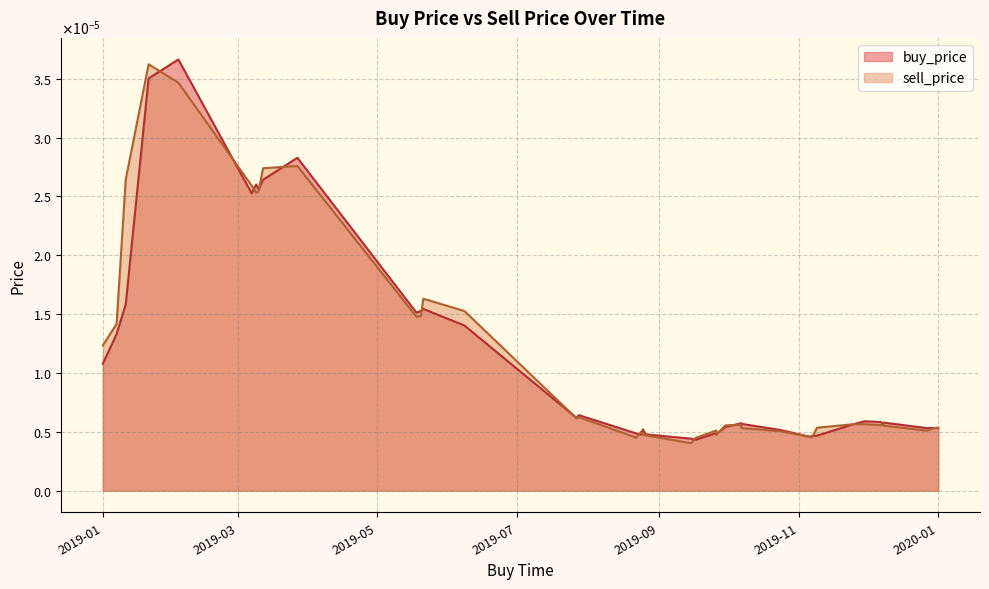

The sell_price series shows 0.0 at 2019-08-24. True or false?

True